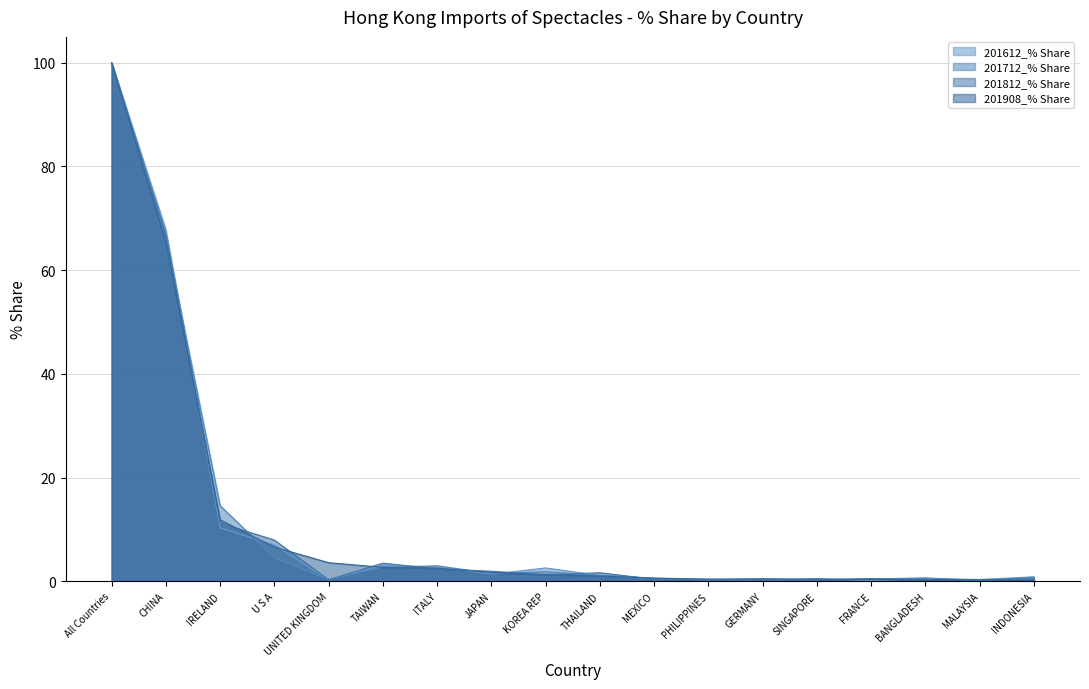

What is the difference between the maximum and minimum values in the 201612_% Share series?

99.9